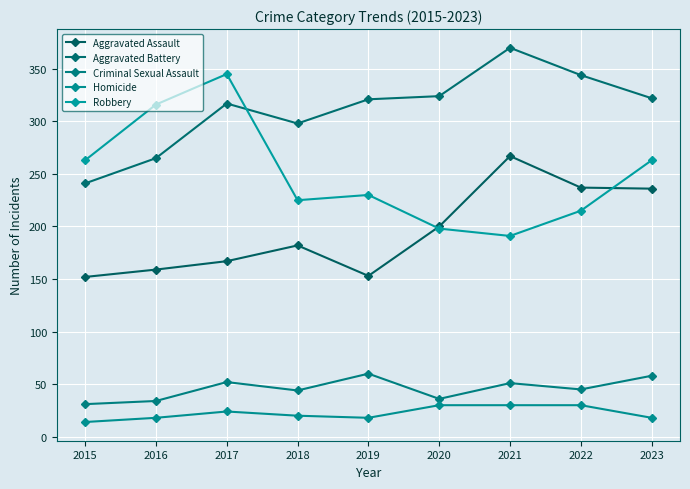

What is the spread (max minus min) of values at 2022?

314